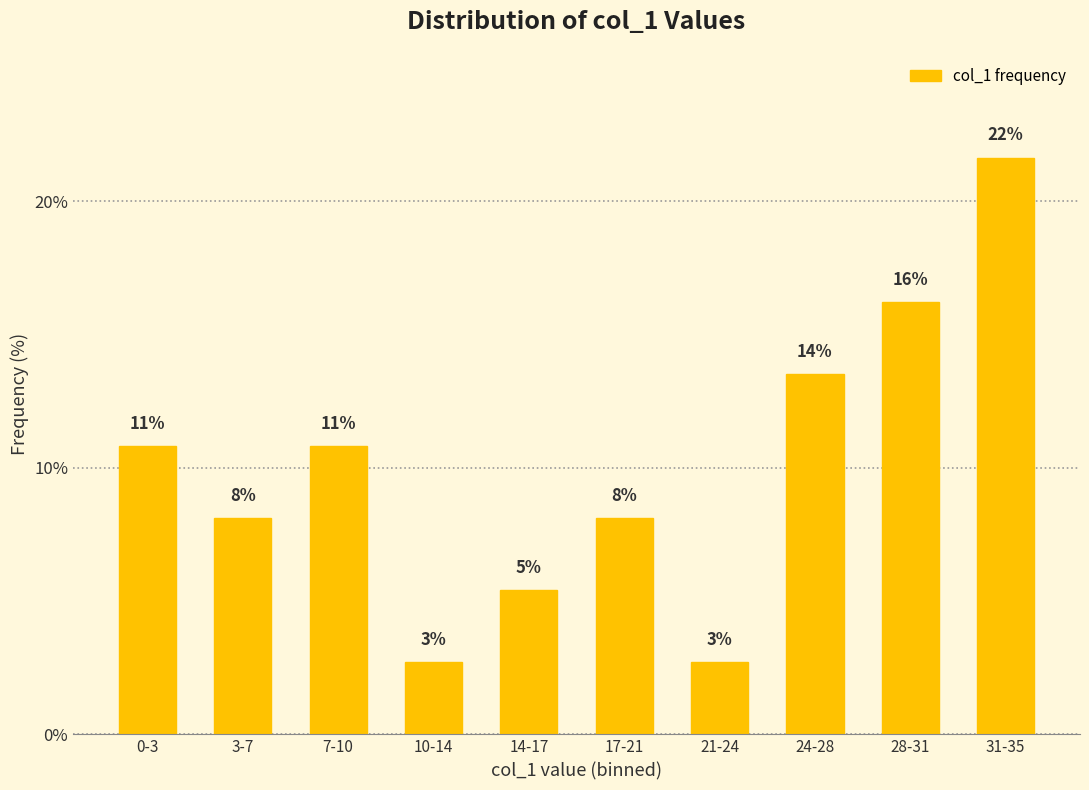

How many distinct data groups are displayed?

1